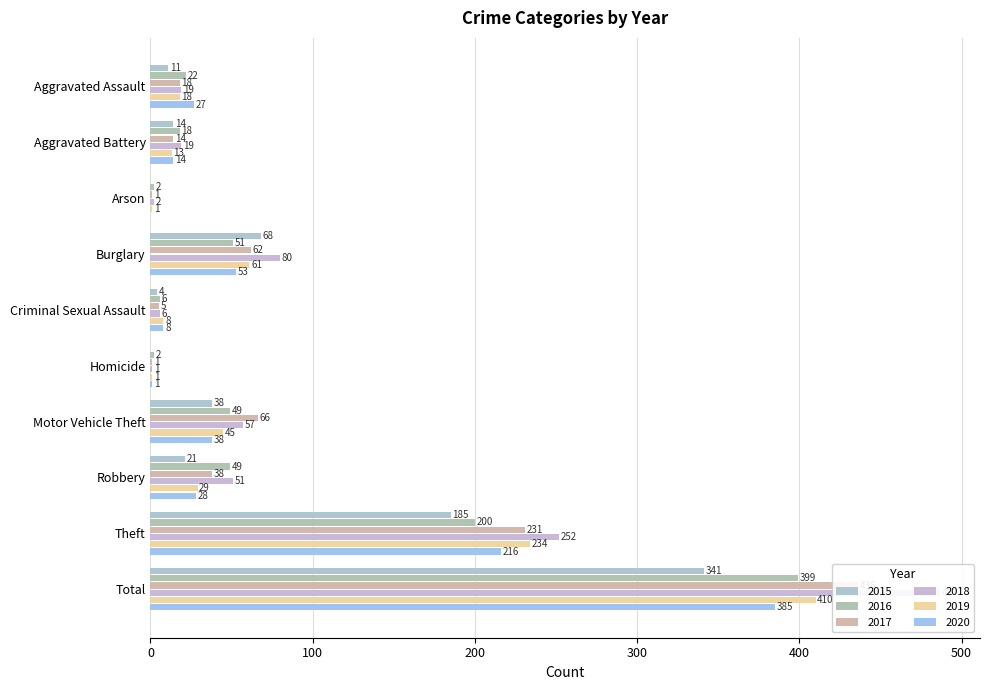

Reading right to left, extract all data points from this chart.

2016: Total=399	Theft=200	Robbery=49	Motor Vehicle Theft=49	Homicide=2	Criminal Sexual Assault=6	Burglary=51	Arson=2	Aggravated Battery=18	Aggravated Assault=22
2017: Total=436	Theft=231	Robbery=38	Motor Vehicle Theft=66	Homicide=1	Criminal Sexual Assault=5	Burglary=62	Arson=1	Aggravated Battery=14	Aggravated Assault=18
2018: Total=487	Theft=252	Robbery=51	Motor Vehicle Theft=57	Homicide=1	Criminal Sexual Assault=6	Burglary=80	Arson=2	Aggravated Battery=19	Aggravated Assault=19
2020: Total=385	Theft=216	Robbery=28	Motor Vehicle Theft=38	Homicide=1	Criminal Sexual Assault=8	Burglary=53	Arson=0	Aggravated Battery=14	Aggravated Assault=27
2015: Total=341	Theft=185	Robbery=21	Motor Vehicle Theft=38	Homicide=0	Criminal Sexual Assault=4	Burglary=68	Arson=0	Aggravated Battery=14	Aggravated Assault=11
2019: Total=410	Theft=234	Robbery=29	Motor Vehicle Theft=45	Homicide=1	Criminal Sexual Assault=8	Burglary=61	Arson=1	Aggravated Battery=13	Aggravated Assault=18